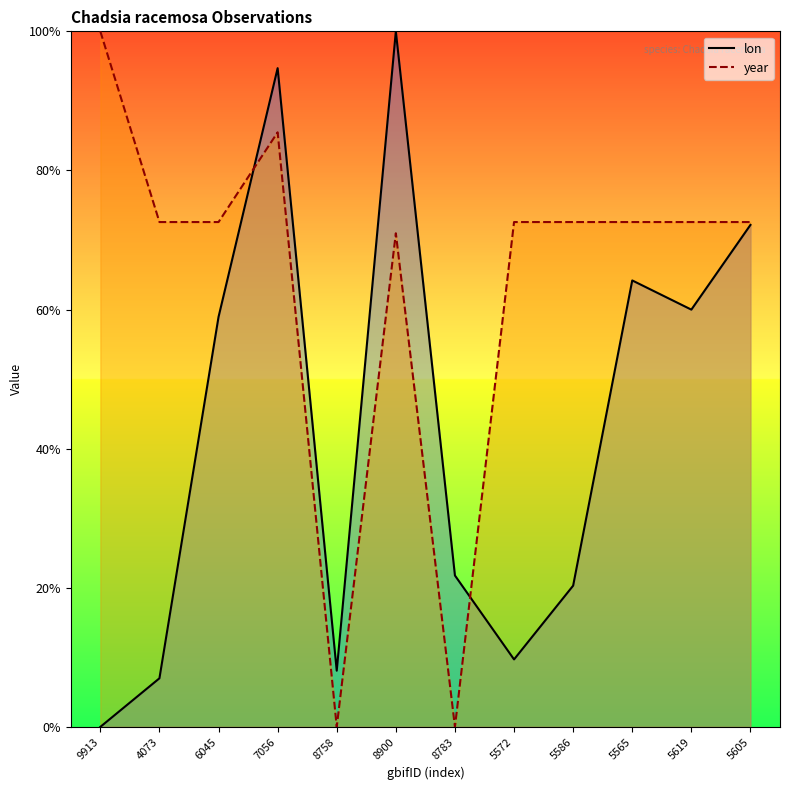

What is the sum of all lon values?

5.2